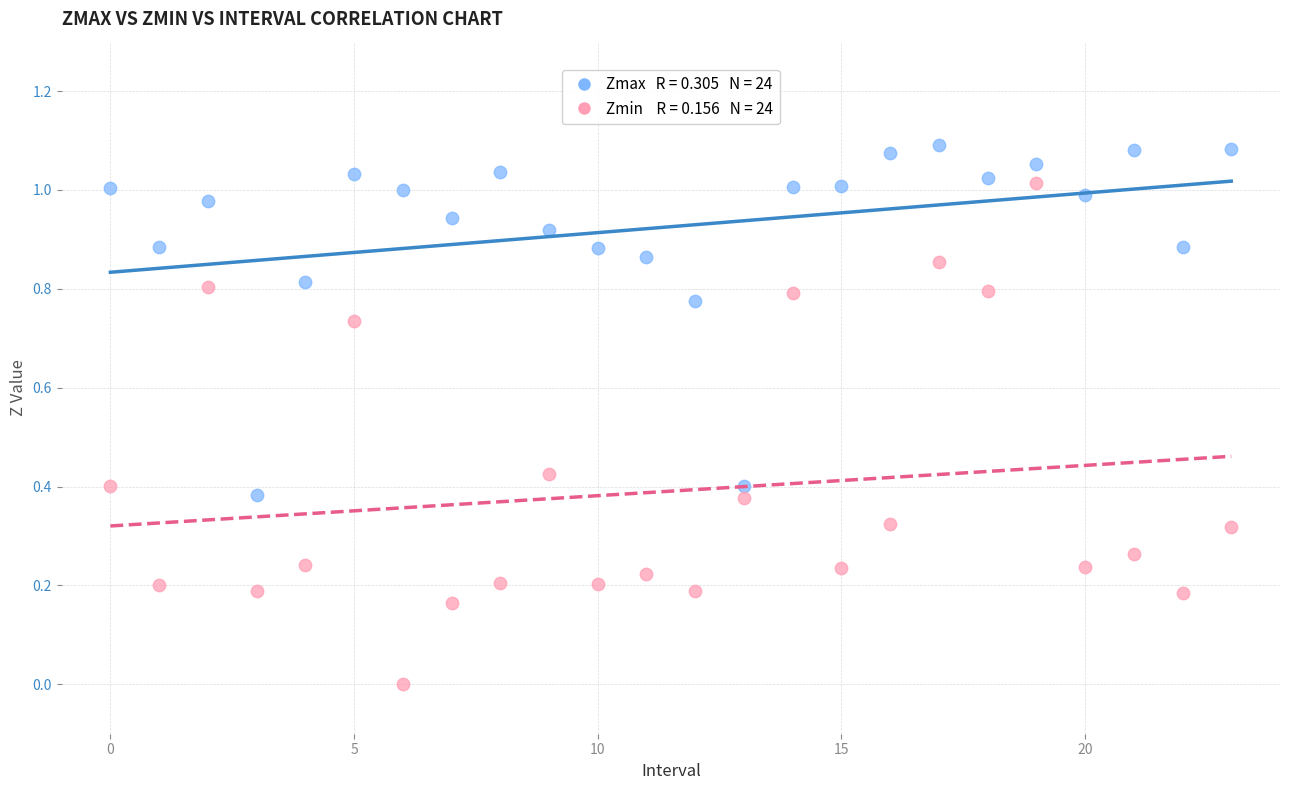

Count the number of points in this scatter plot.

48